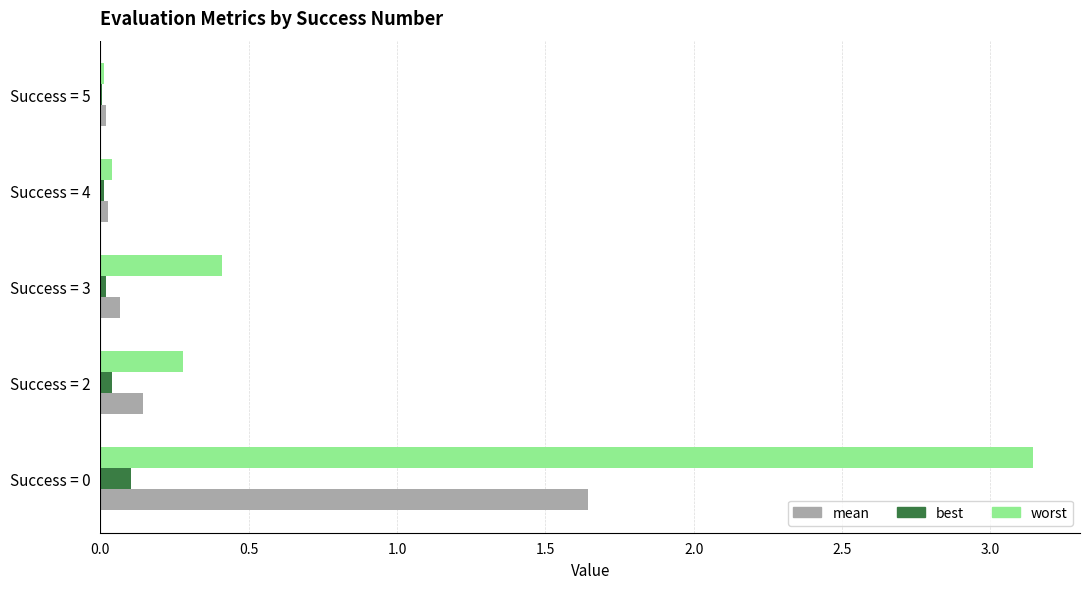

Which series has the largest total across all categories?

worst